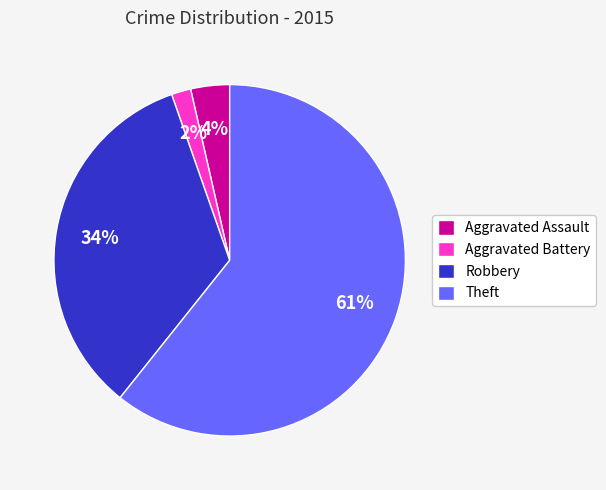

The Aggravated Assault slice represents 13% of the pie. True or false?

False